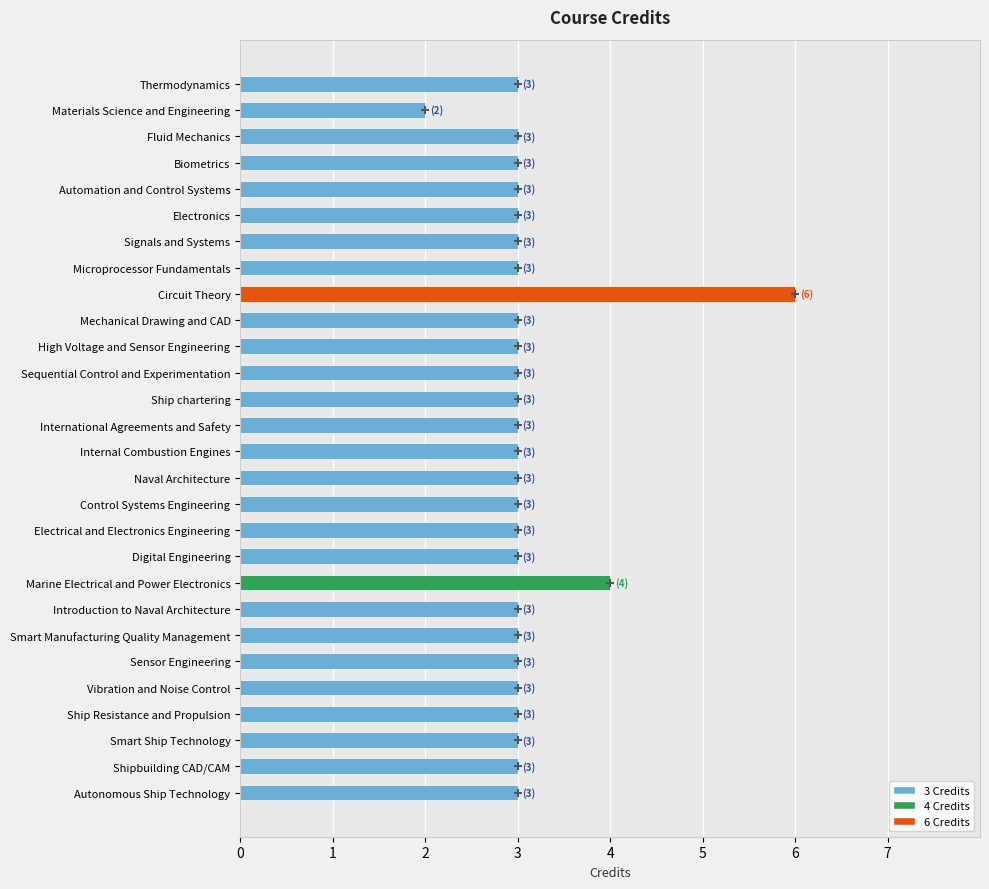

How many values are between 3 and 4?

26